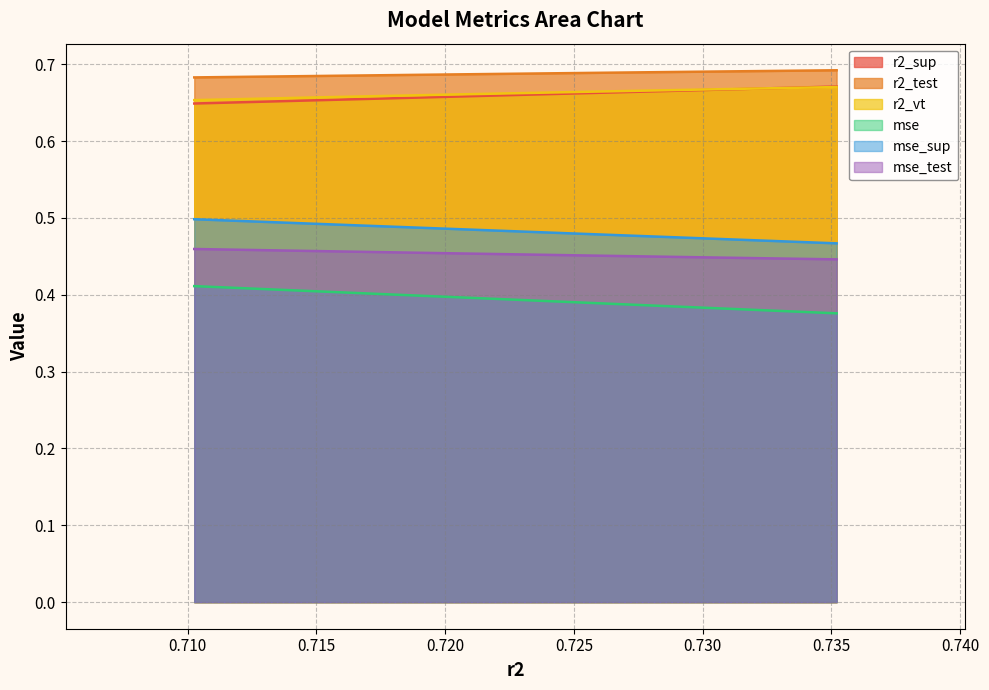

What is the total value across all series at model_11_1_1?

3.3